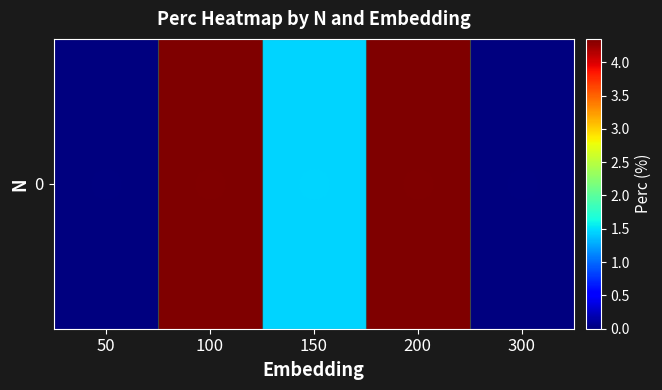

List the labels in order of value, largest first.

100, 200, 150, 50, 300